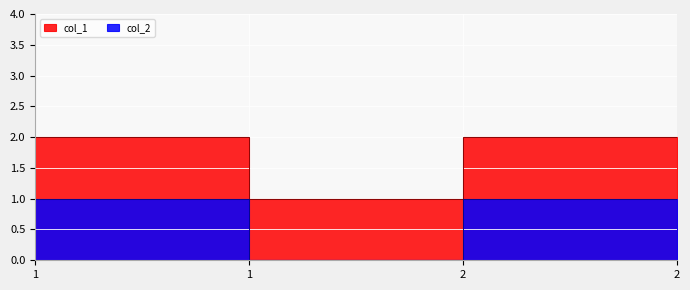

The value of col_1 at 1 is 2. True or false?

True